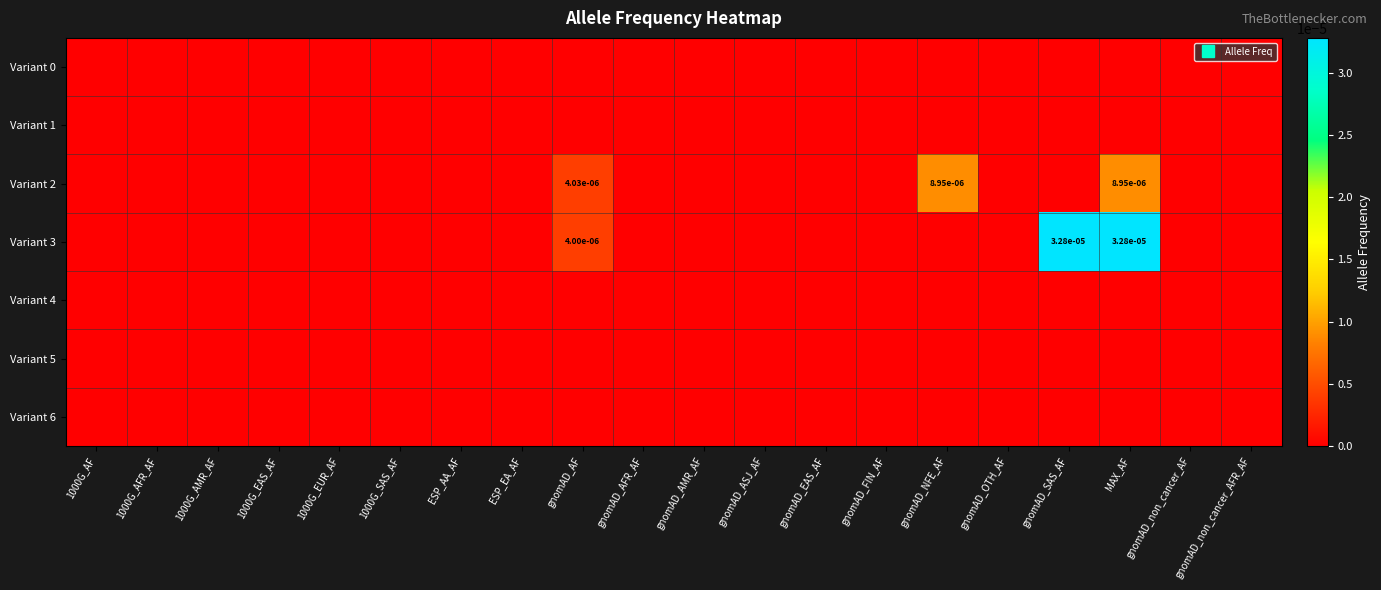

List the series in order of their peak value, lowest first.

Variant 0, Variant 1, Variant 4, Variant 5, Variant 6, Variant 2, Variant 3